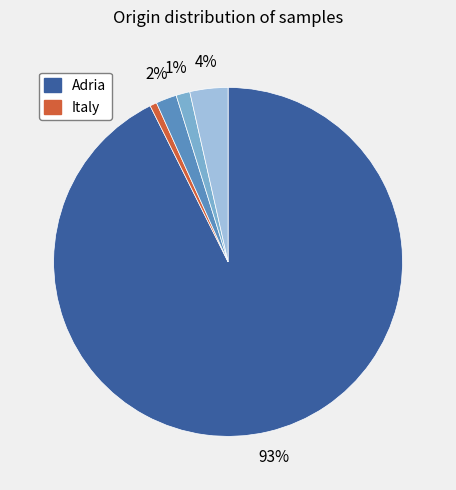

Is there any slice that represents more than half of the pie?

Yes